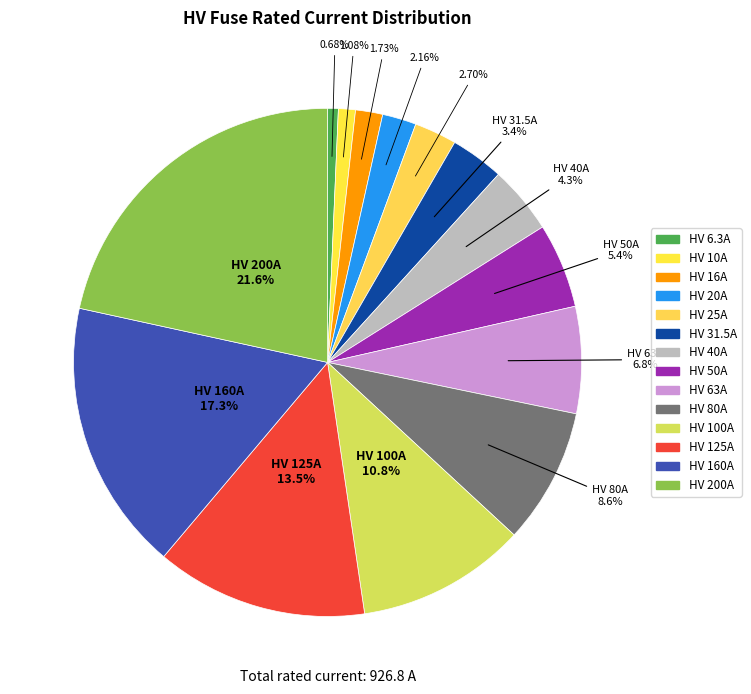

The HV 50A slice represents 5% of the pie. True or false?

True